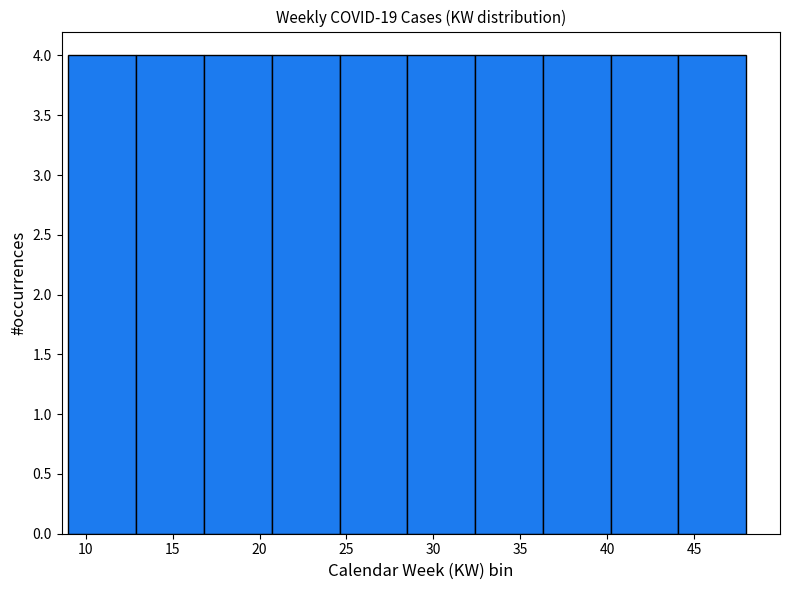

Reading left to right, transcribe this chart: for each bar, give the range it covers on the x-axis and its height. Neither the bar edges nor the heights are printed on the chart, so give them approximately, as read against the axes.

9.0 to 12.9: 4
12.9 to 16.8: 4
16.8 to 20.7: 4
20.7 to 24.6: 4
24.6 to 28.5: 4
28.5 to 32.4: 4
32.4 to 36.3: 4
36.3 to 40.2: 4
40.2 to 44.1: 4
44.1 to 48.0: 4